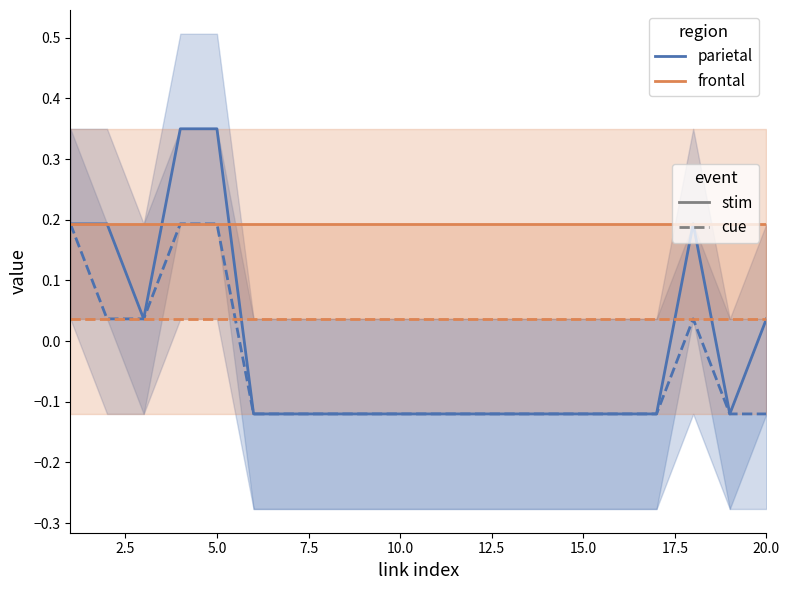

Which has a higher value, 20.0 or 15.0?

20.0